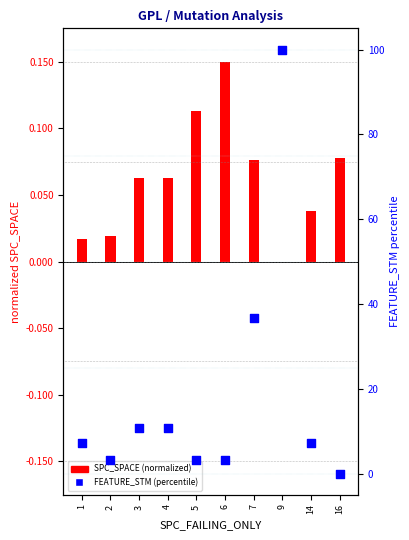

Which series has the largest Y range (max minus min)?

FEATURE_STM (percentile)